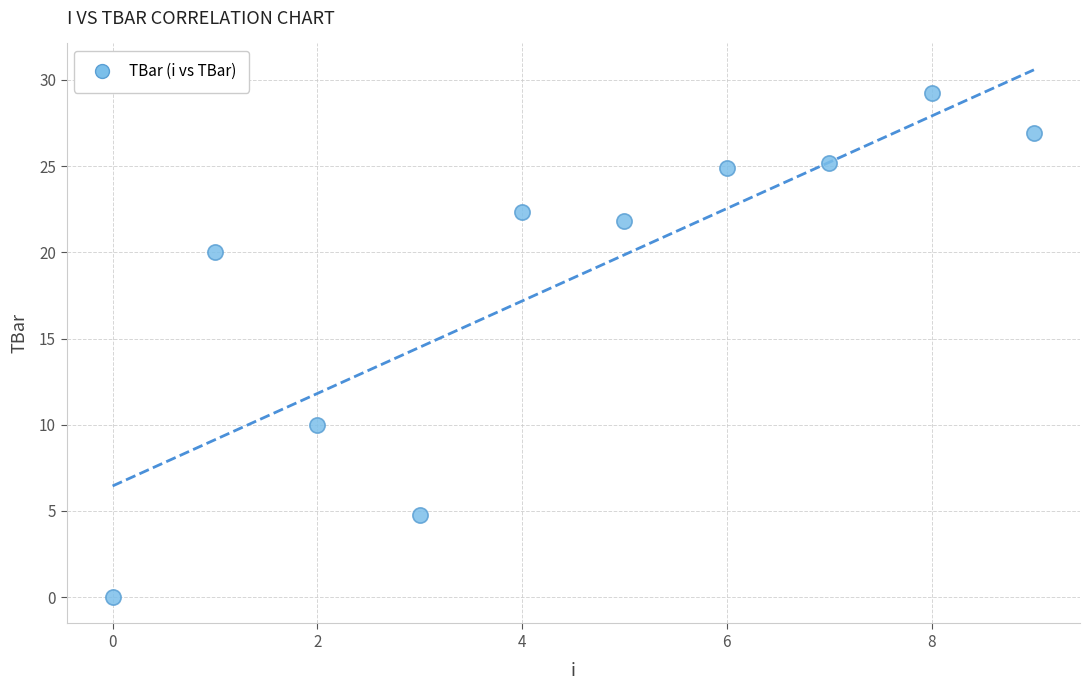

What Y value in the scatter plot is closest to 14?

10.0